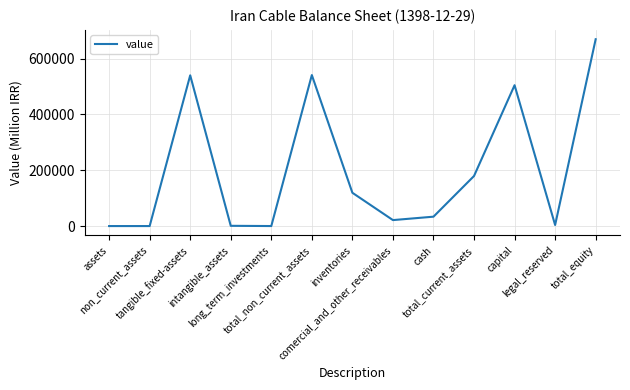

What is the maximum value shown in the chart?

669441